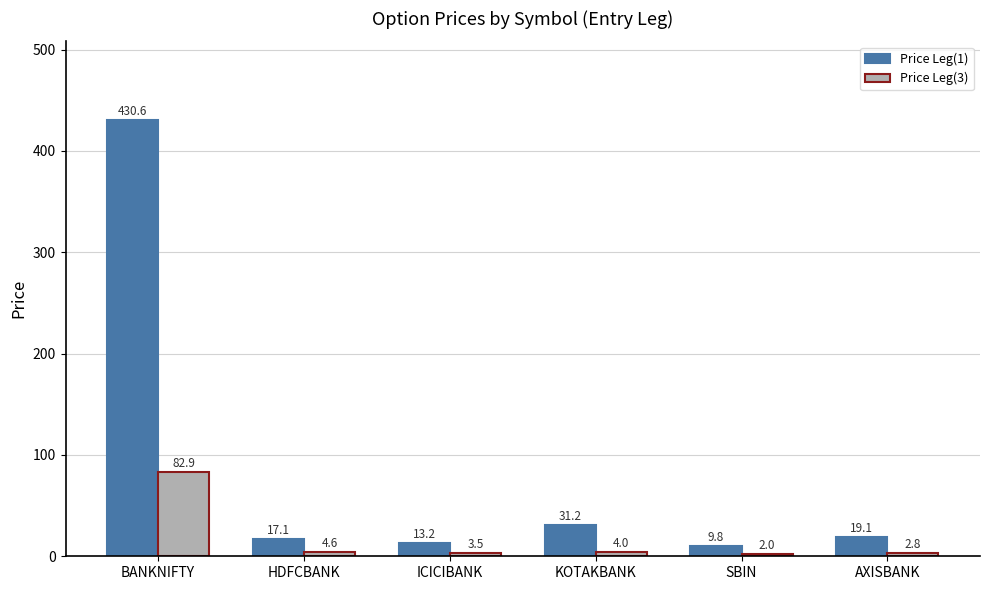

What is the highest value of the Price Leg(3) series?

82.9